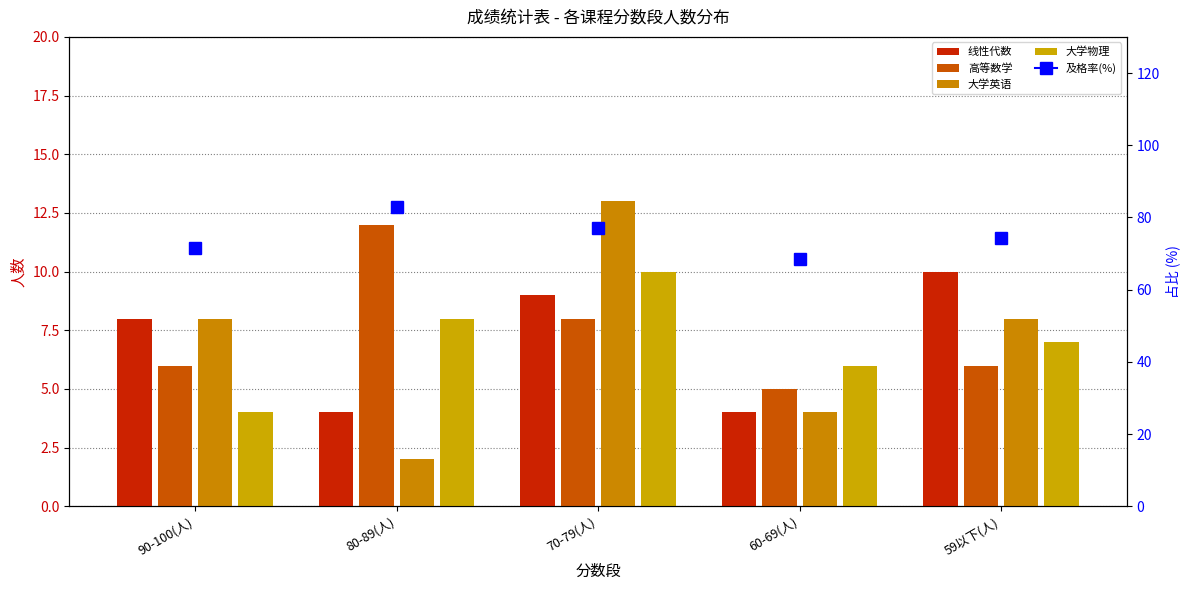

Reading right to left, list all the values displayed in this chart.

线性代数: 10	4	9	4	8
高等数学: 6	5	8	12	6
大学英语: 8	4	13	2	8
大学物理: 7	6	10	8	4